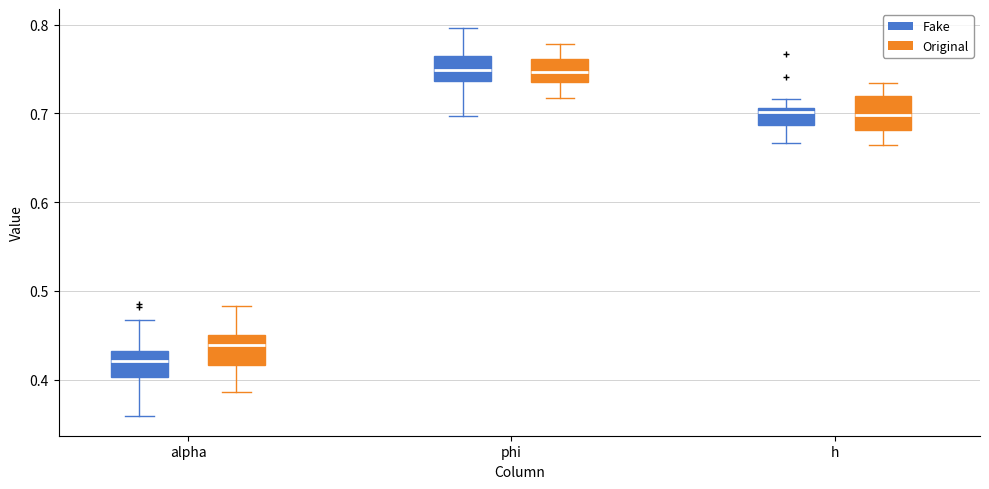

Reading left to right, read every box against the y-axis: the position of its median line, the range the box covers, and the ends of its whiskers. The values are not printed on the chart, so give them approximately, as read against the axis.

alpha (Fake): median 0.42, box 0.40 to 0.43, whiskers 0.36 to 0.47
alpha (Original): median 0.44, box 0.42 to 0.45, whiskers 0.39 to 0.48
phi (Fake): median 0.75, box 0.74 to 0.76, whiskers 0.70 to 0.80
phi (Original): median 0.75, box 0.74 to 0.76, whiskers 0.72 to 0.78
h (Fake): median 0.70, box 0.69 to 0.71, whiskers 0.67 to 0.72
h (Original): median 0.70, box 0.68 to 0.72, whiskers 0.66 to 0.73